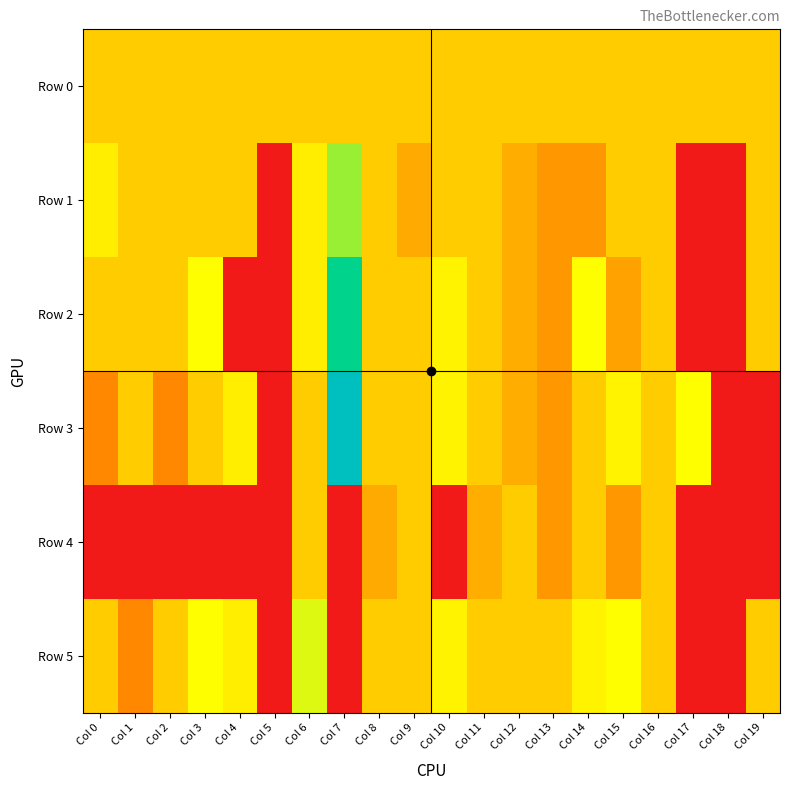

Count the number of categories in the chart.

20